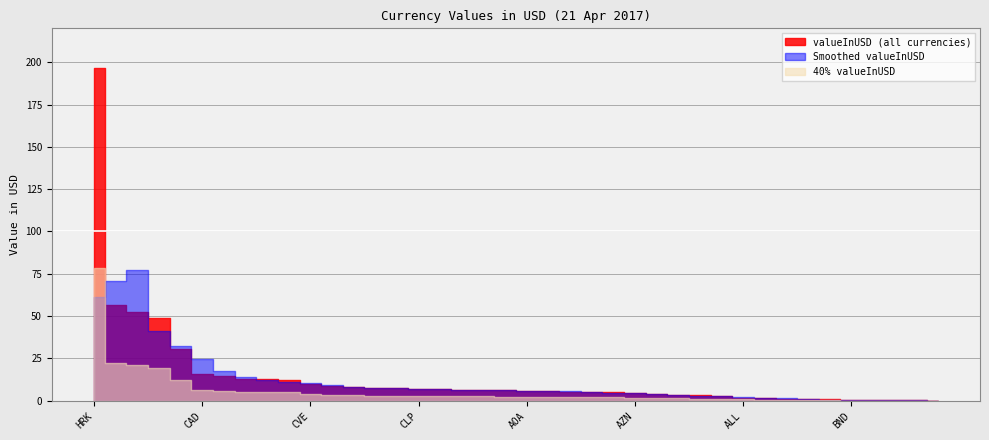

Where is the first local maximum?

ARS